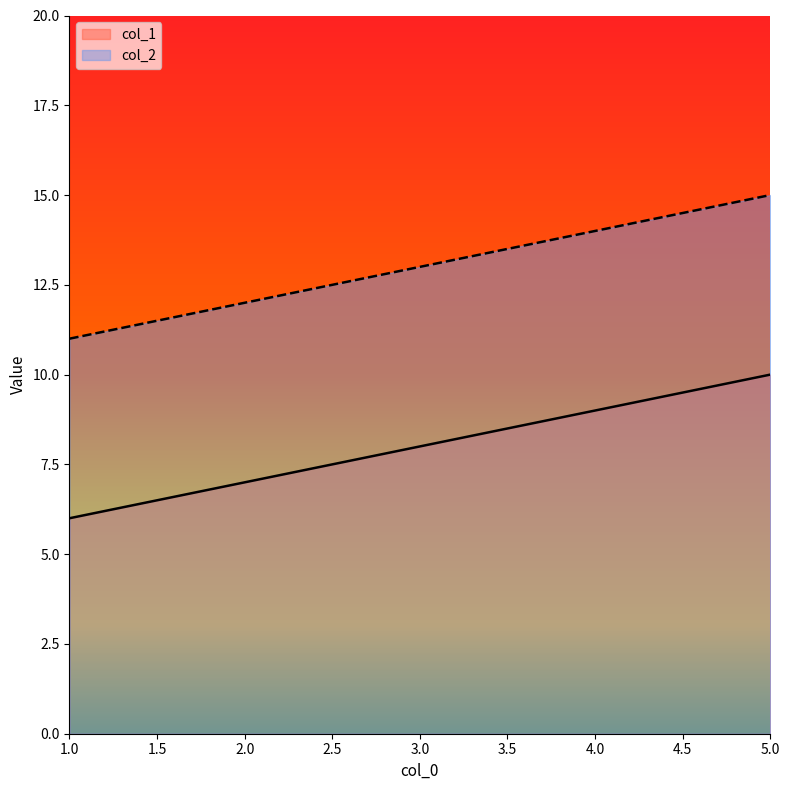

True or false: col_1 and col_2 cross at least once.

False